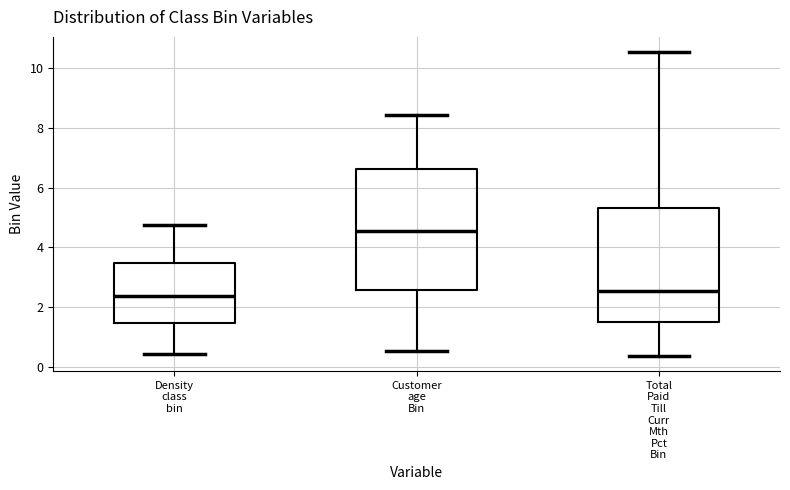

Reading left to right, read every box against the y-axis: the position of its median line, the range the box covers, and the ends of its whiskers. The values are not printed on the chart, so give them approximately, as read against the axis.

Density class bin: median 2.4, box 1.4 to 3.4, whiskers 0.4 to 4.8
Customer age Bin: median 4.6, box 2.6 to 6.6, whiskers 0.6 to 8.4
Total Paid Till Curr Mth Pct Bin: median 2.6, box 1.4 to 5.4, whiskers 0.4 to 10.6